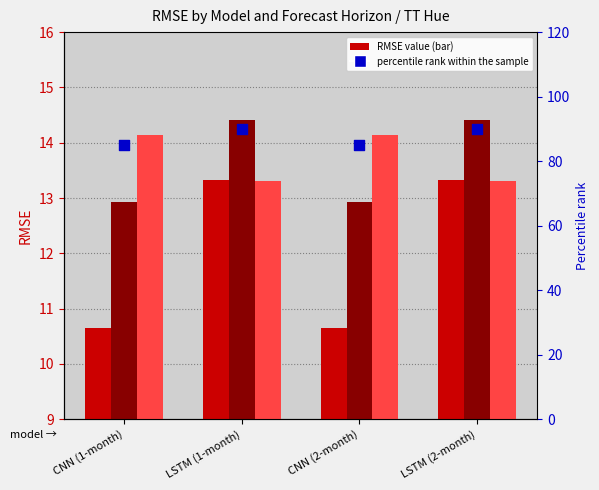

Which series reaches the minimum Y coordinate?

RMSE_1-month